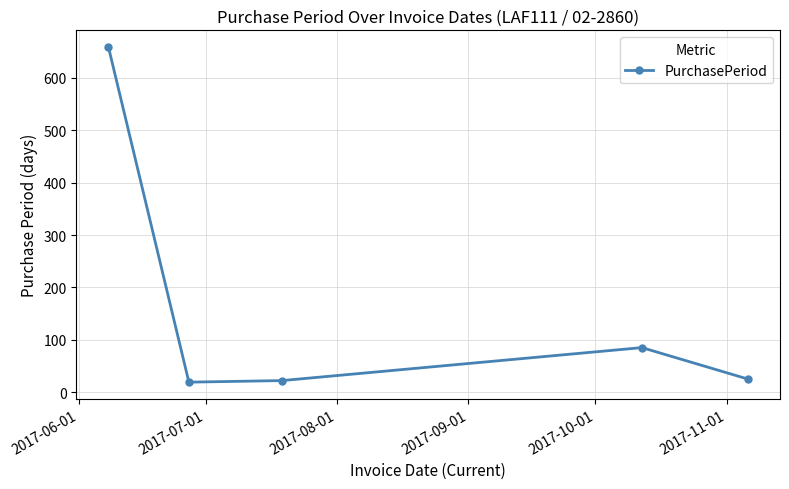

What is the value of the 5th point from the left?

25